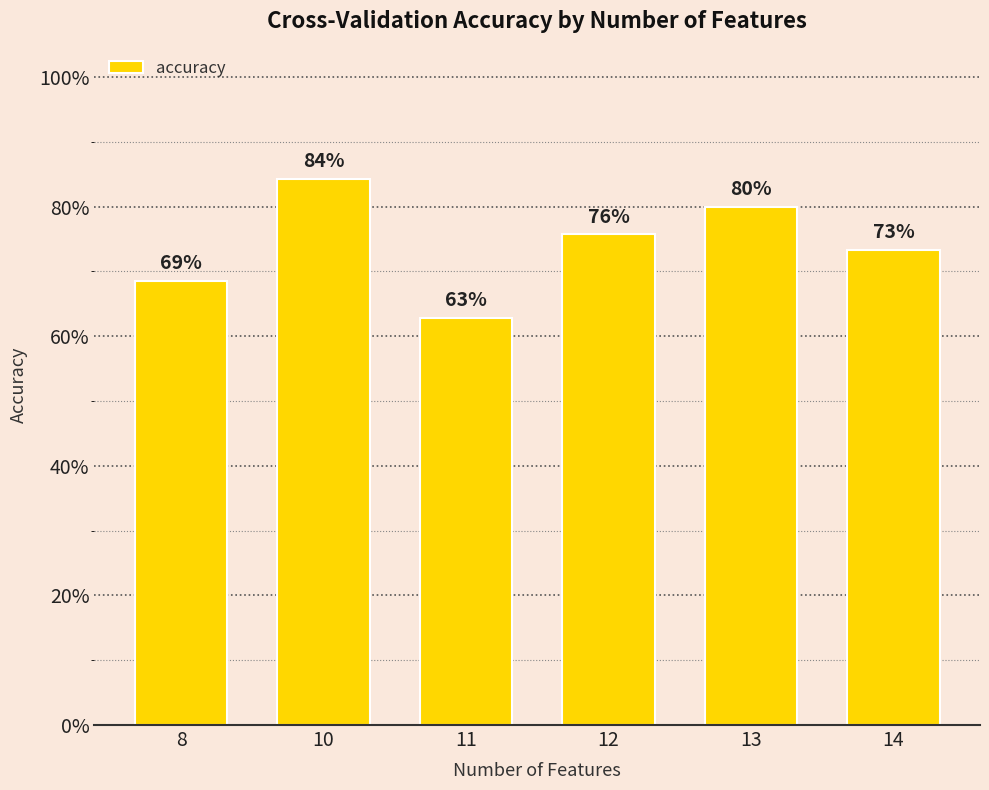

Between 14 and 13, which is larger?

13